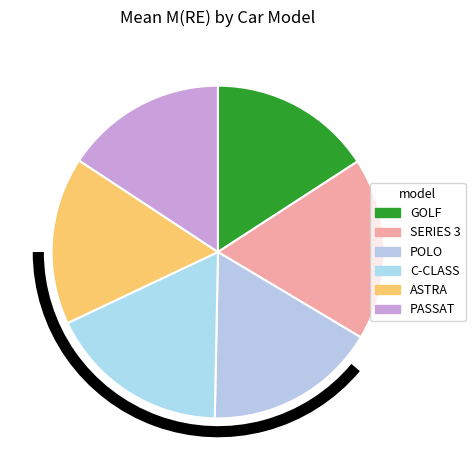

To the nearest percent, what is the combined percentage of GOLF and POLO?

33%